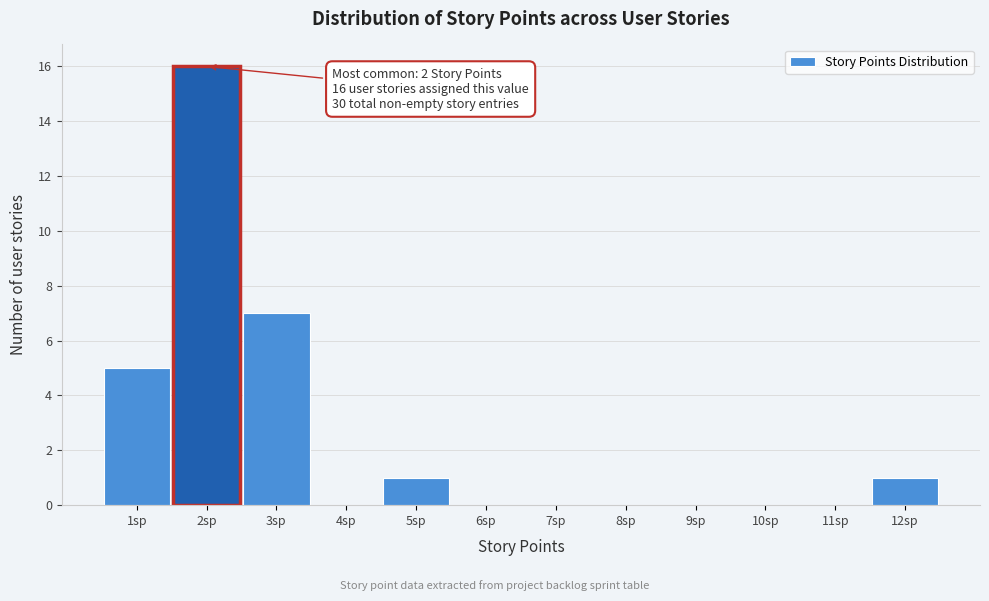

Which range on the x-axis has the tallest bar?

1.5 to 2.5